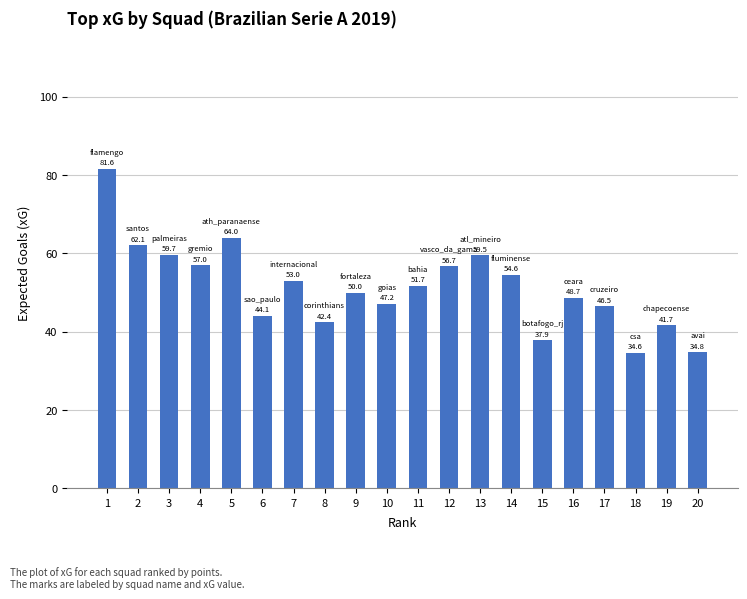

Where does the data first go above 51?

1